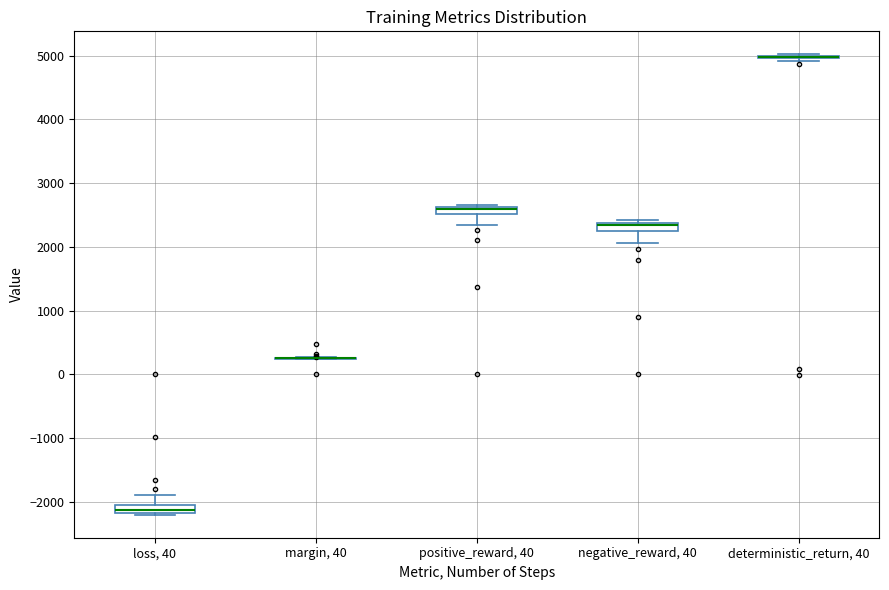

Where is the upper edge of the box for negative_reward, 40 on the y-axis? The values are not printed on the chart, so give them approximately, as read against the axis.

2400